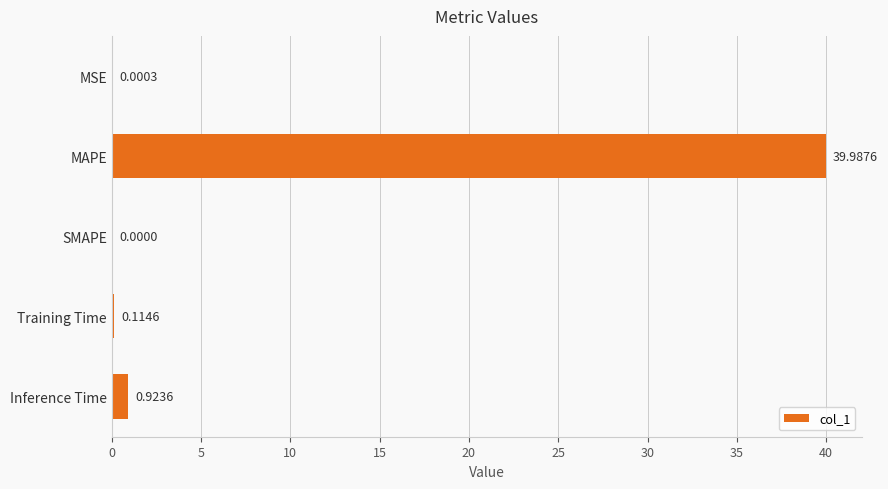

What is the sum of the values at MSE and MAPE?

40.0